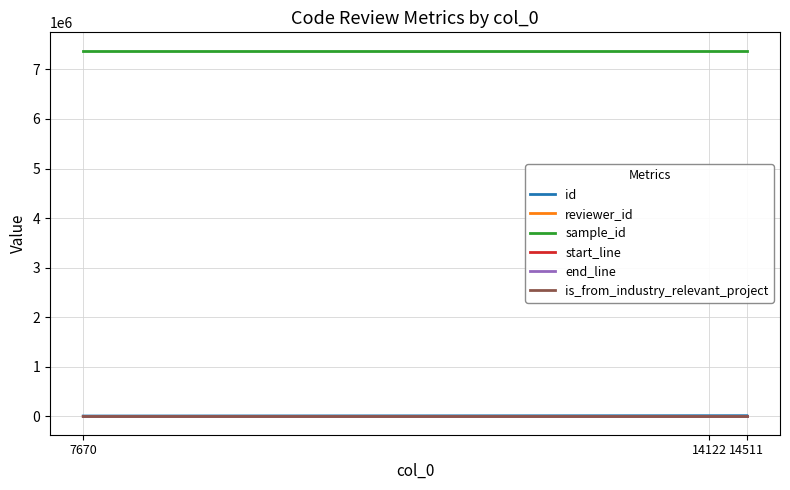

Which series has the largest total across all categories?

sample_id